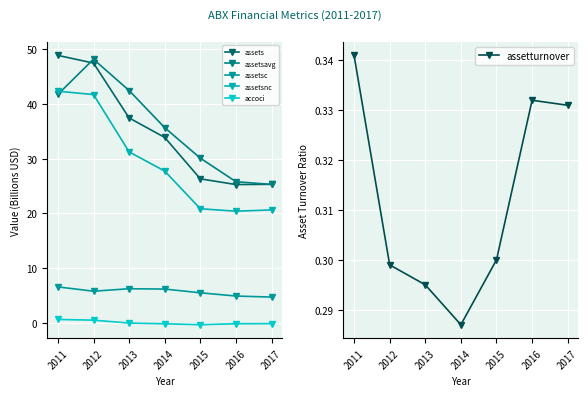

Where is assetsc nearest to the value 5?

2016